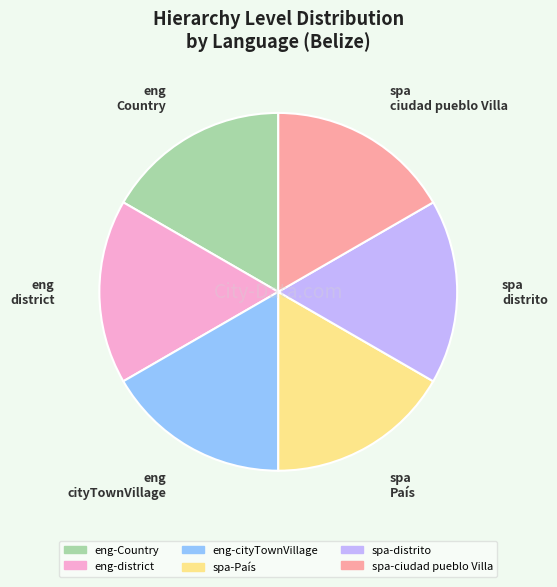

True or false: eng-district accounts for 17% of the total.

True